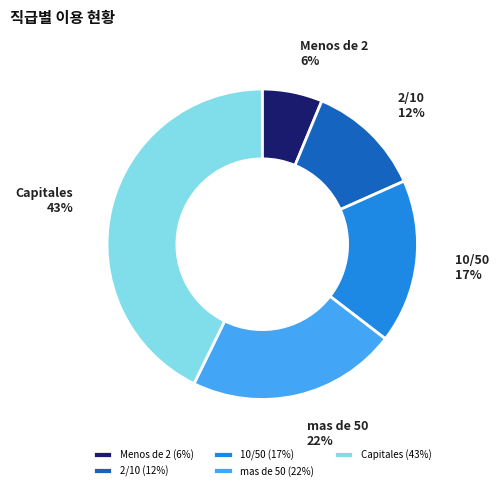

Which category has the biggest portion of the pie?

Capitales